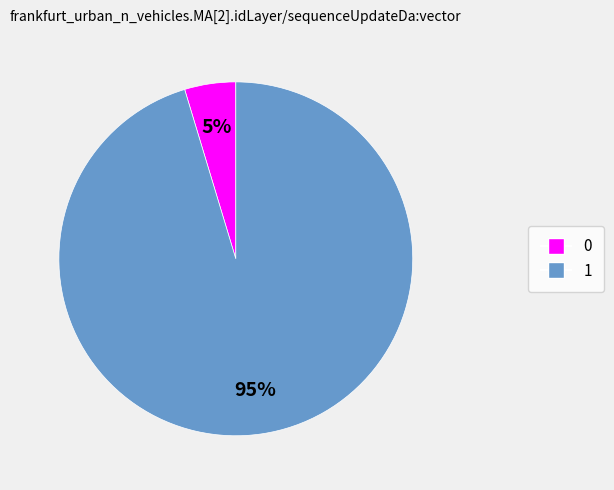

Which has a higher value, 1 or 0?

1